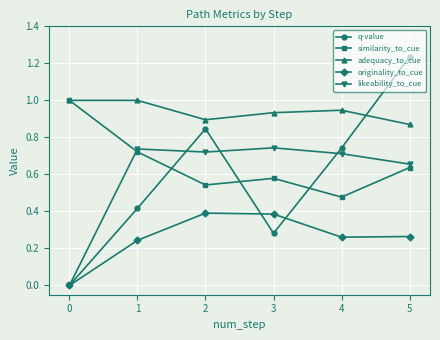

Which label corresponds to the largest value in the chart?

5